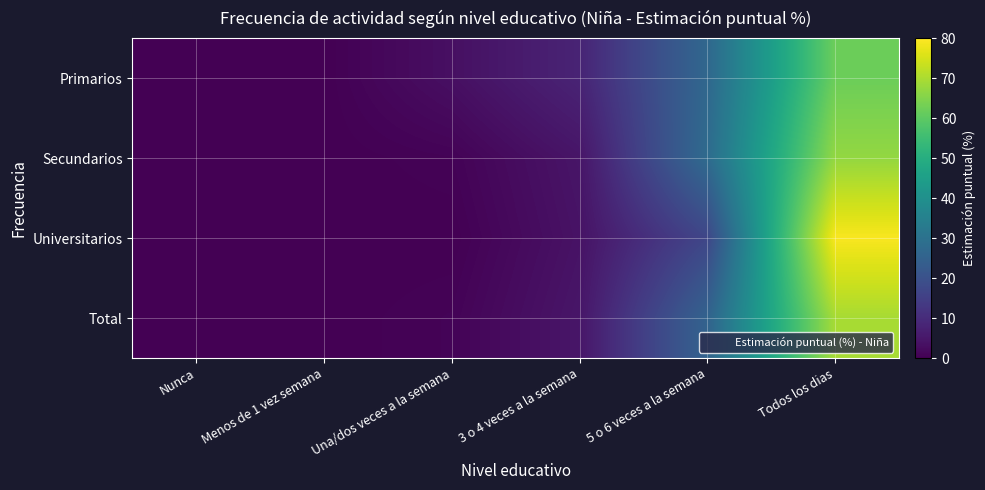

At which category is the sum across all series the highest?

Todos los dias